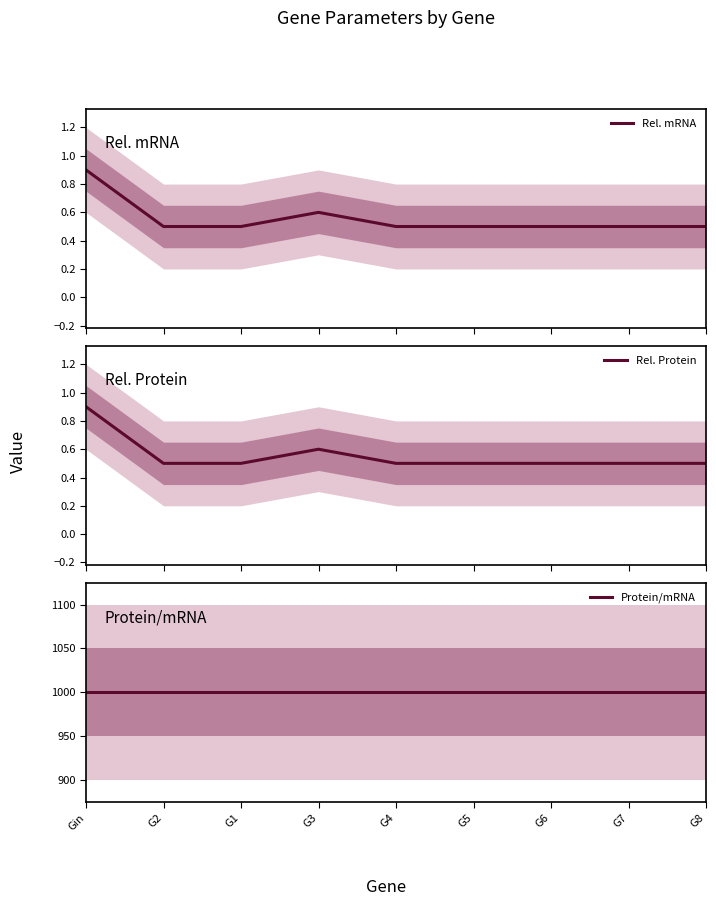

Which series changed the most between Gin and G5?

Rel. mRNA